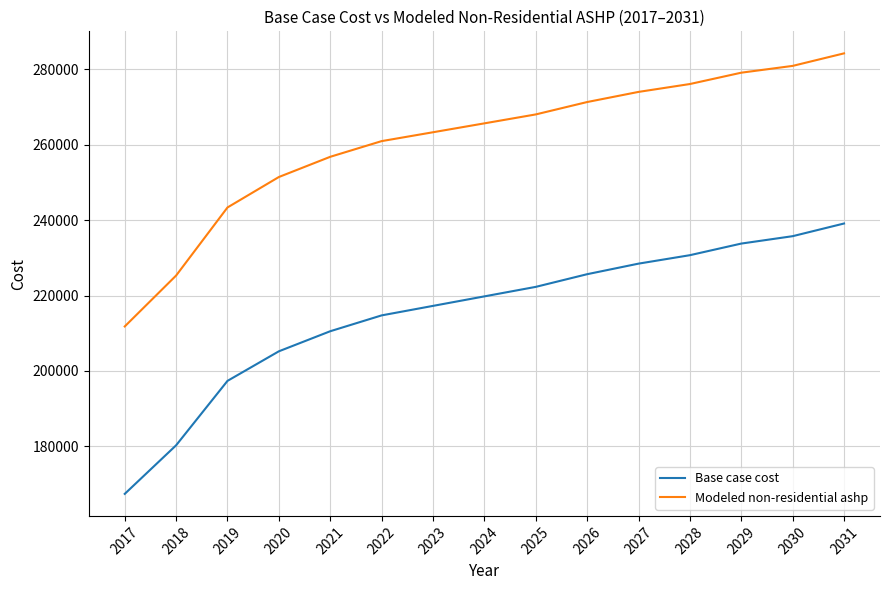

True or false: Base case cost and Modeled non-residential ashp cross at least once.

False